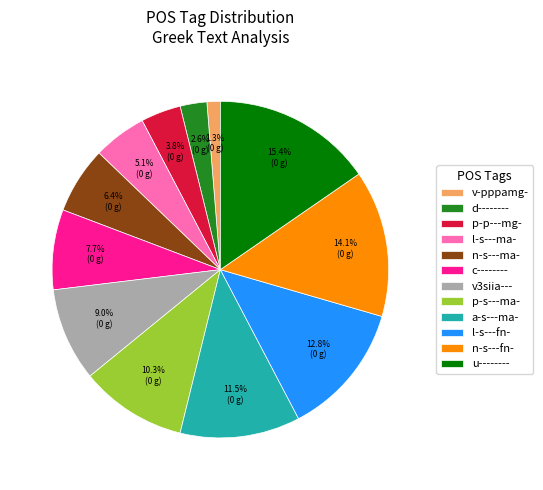

Rank the categories by value from lowest to highest.

v-pppamg-, d--------, p-p---mg-, l-s---ma-, n-s---ma-, c--------, v3siia---, p-s---ma-, a-s---ma-, l-s---fn-, n-s---fn-, u--------